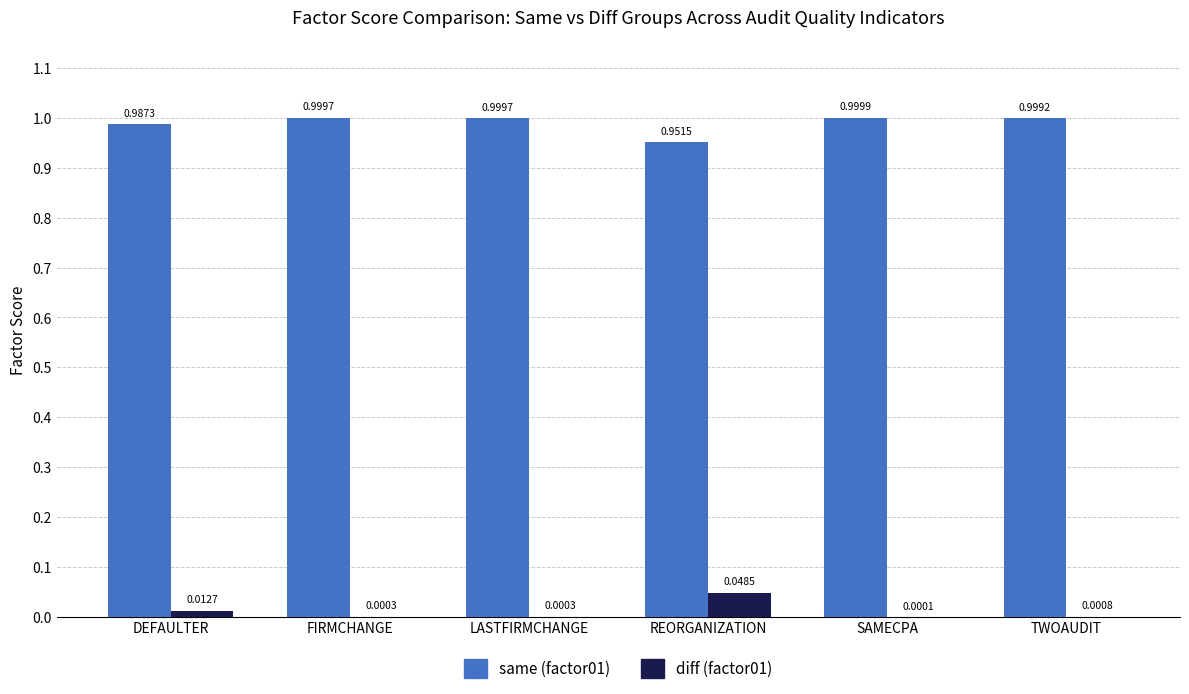

What are all the series names shown in the legend?

same (factor01), diff (factor01)